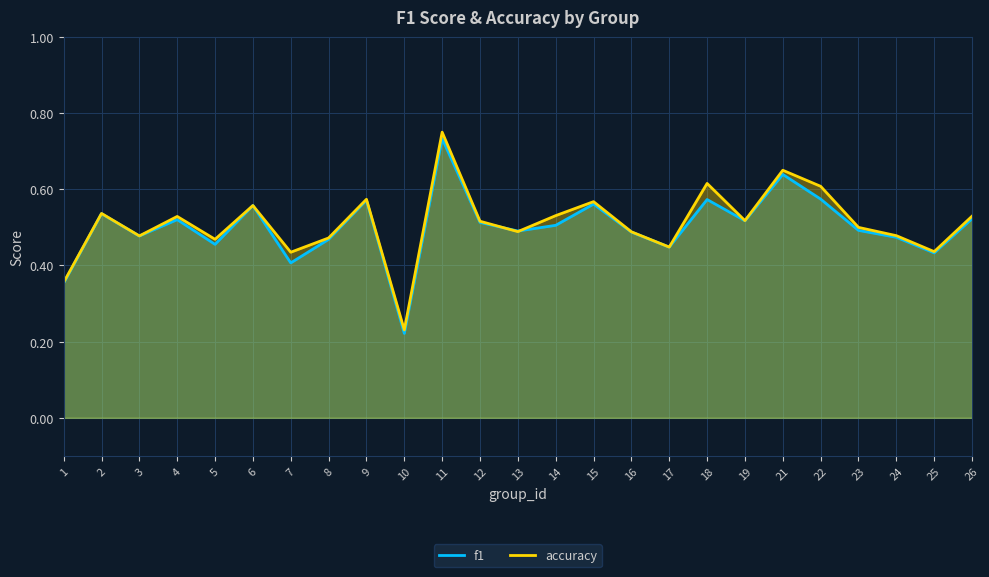

Where is the first local maximum for accuracy?

2